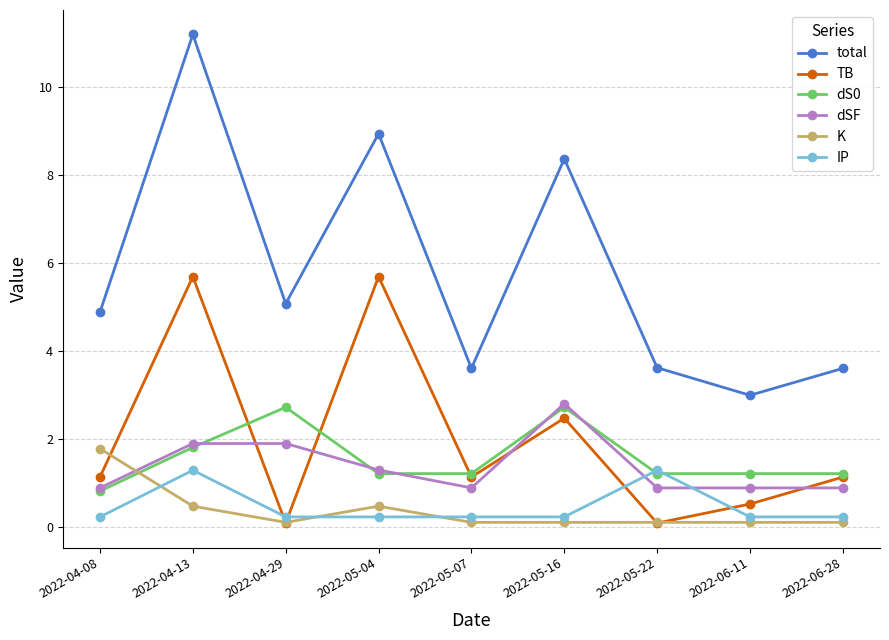

Is the value of TB at 2022-04-08 greater than the value of K at 2022-06-28?

Yes